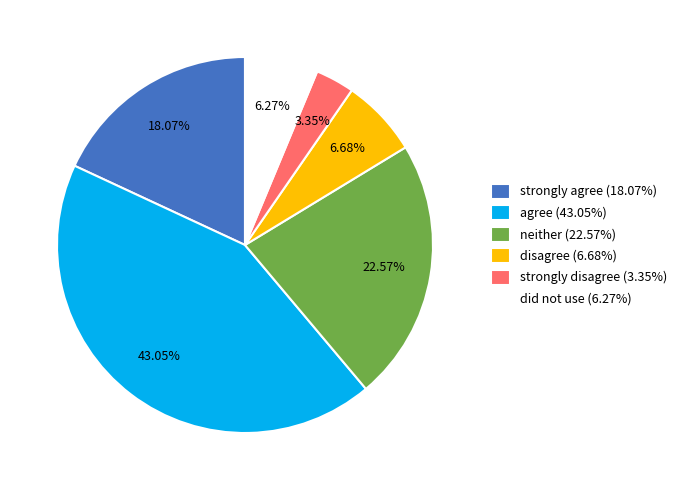

Combined, do did not use (6.27%) and agree (43.05%) account for over 50%?

No